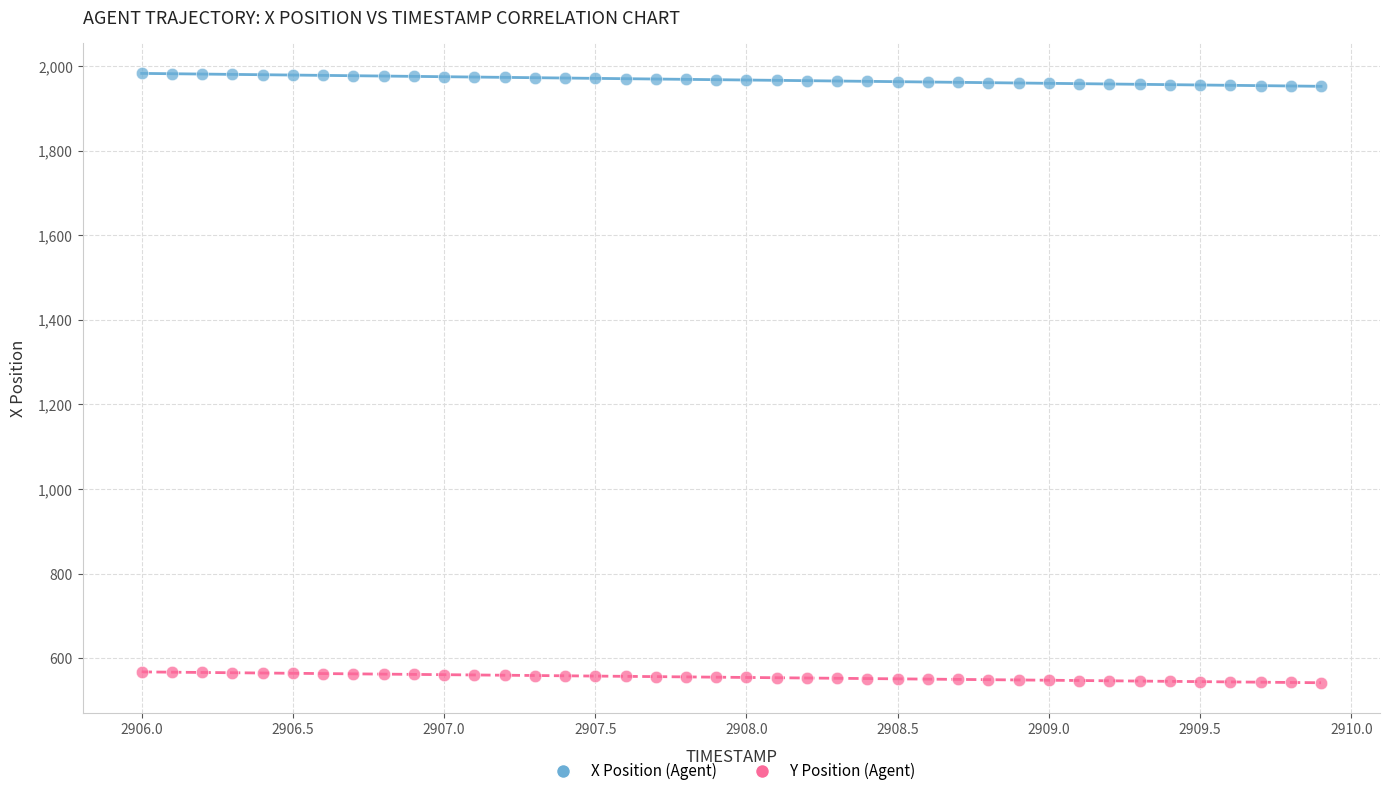

Which series contains the lowest Y value?

Y Position (Agent)